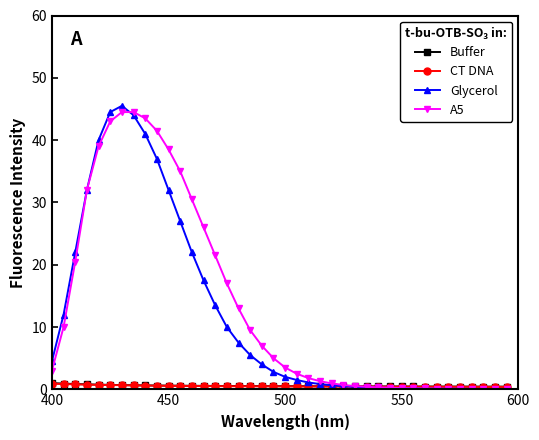

What is the maximum value for A5?

44.5